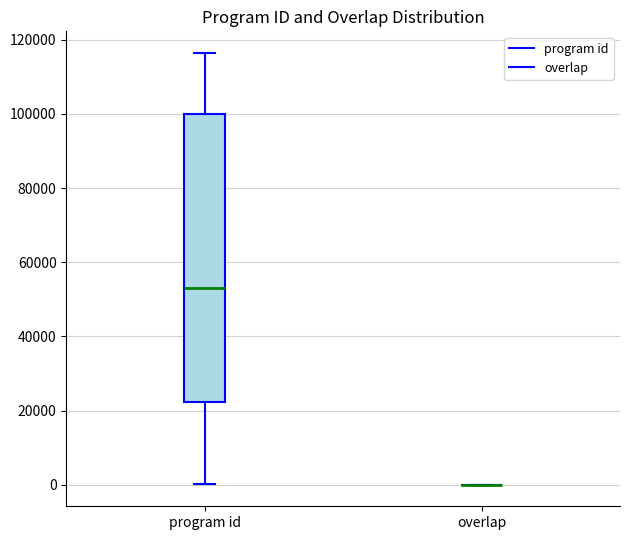

Reading left to right, transcribe this box plot: for each box, give where its median line is, the range the box spans, and where its two whiskers end, as read against the y-axis. The values are not printed on the chart, so give them approximately, as read against the axis.

program id: median 52000, box 22000 to 100000, whiskers 0 to 116000
overlap: box collapsed to a line at 0, whiskers 0 to 0